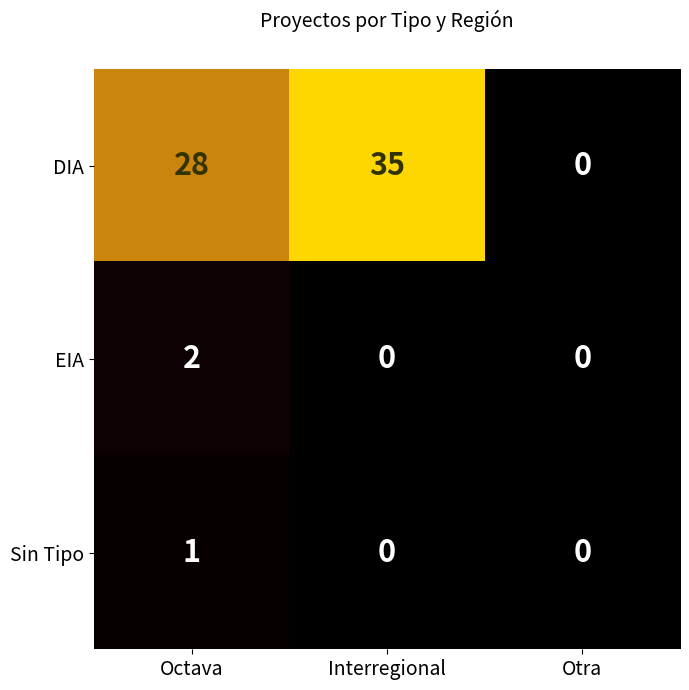

Count the number of data series in this chart.

3